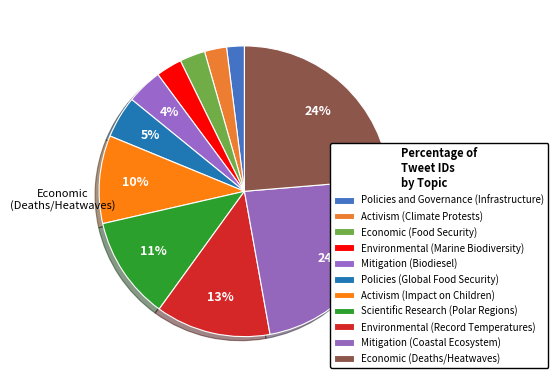

To the nearest percent, what portion does Economic (Deaths/Heatwaves) represent?

24%